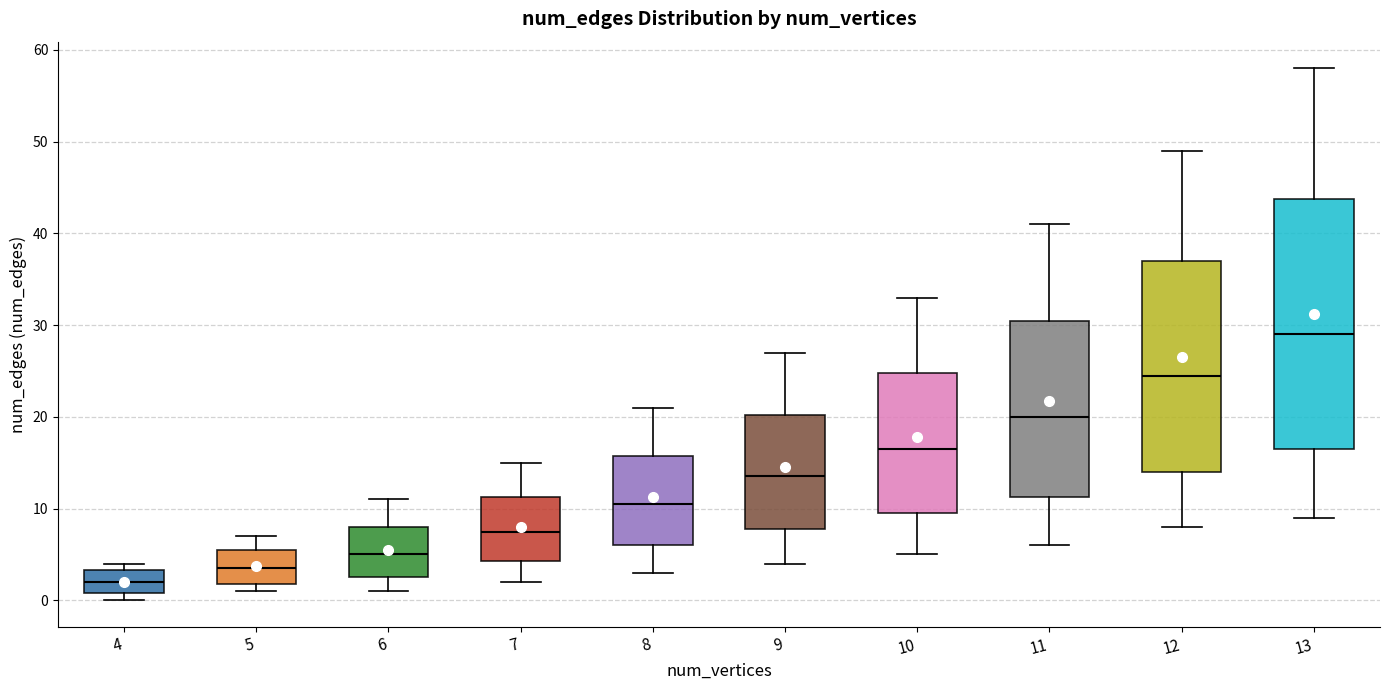

Where is the lower edge of the box at x = 11 on the y-axis? The values are not printed on the chart, so give them approximately, as read against the axis.

11